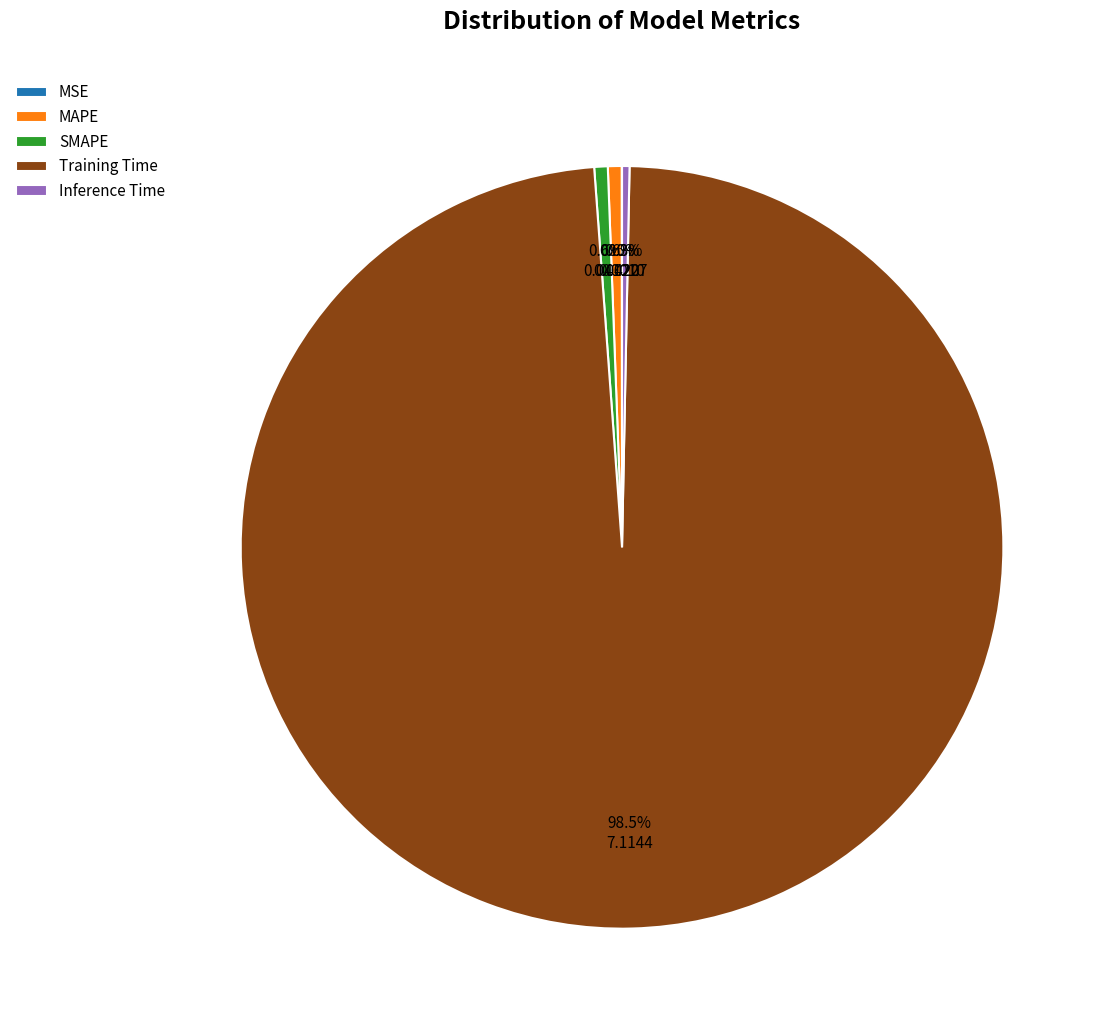

Which category has the biggest portion of the pie?

Training Time